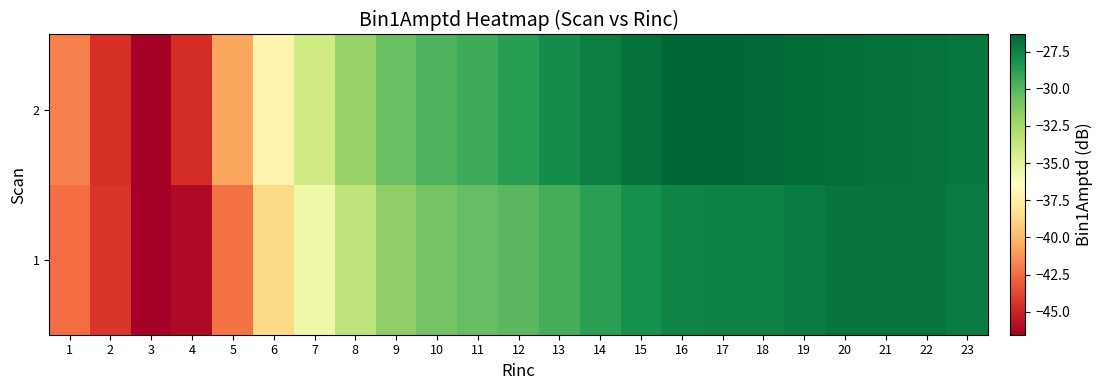

Reading right to left, transcribe all the data shown in this chart.

1: 23=-27.3	22=-27.0	21=-26.9	20=-27.0	19=-27.3	18=-27.5	17=-27.5	16=-27.5	15=-28.1	14=-28.9	13=-29.5	12=-30.1	11=-30.4	10=-30.9	9=-31.8	8=-33.4	7=-35.6	6=-38.6	5=-42.3	4=-46.1	3=-46.5	2=-44.3	1=-42.5
2: 23=-27.0	22=-26.9	21=-26.8	20=-26.7	19=-26.6	18=-26.5	17=-26.4	16=-26.4	15=-26.8	14=-27.3	13=-28.0	12=-28.8	11=-29.4	10=-29.8	9=-30.6	8=-32.0	7=-34.2	6=-37.1	5=-40.7	4=-44.6	3=-46.5	2=-44.5	1=-41.9